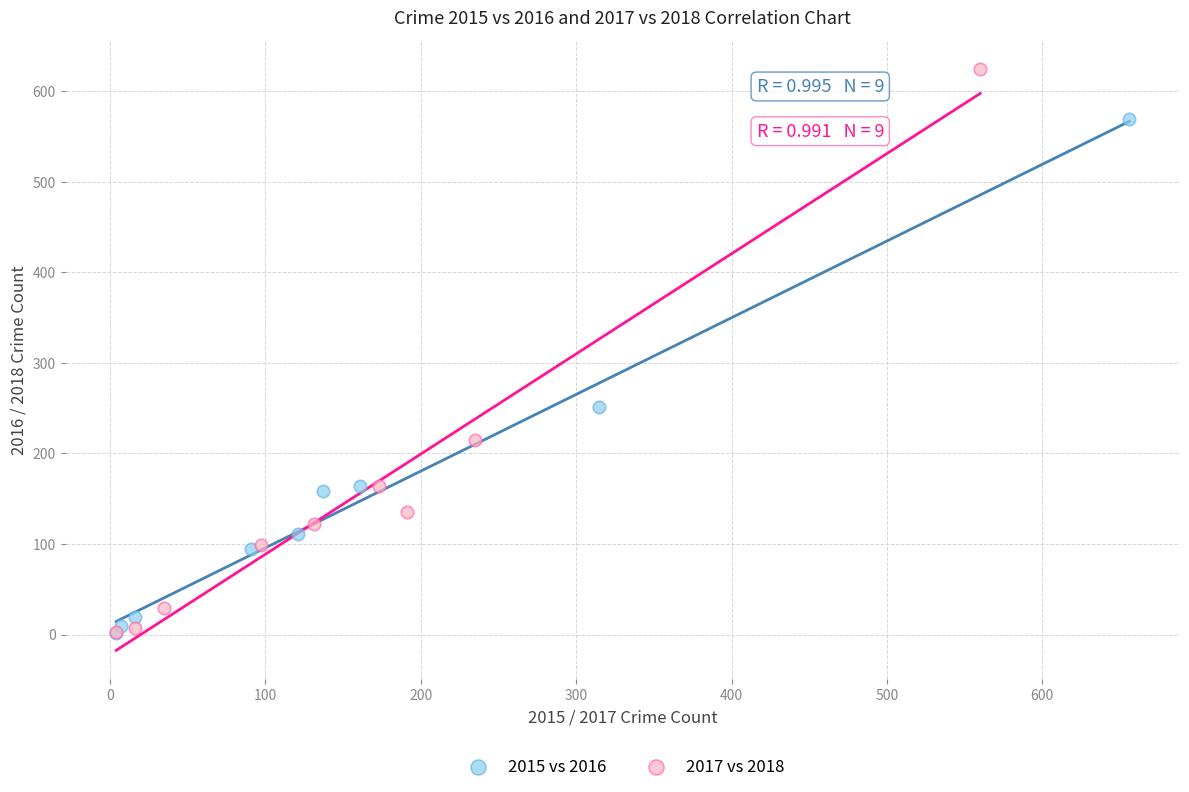

Which series contains the highest Y value?

2017 vs 2018